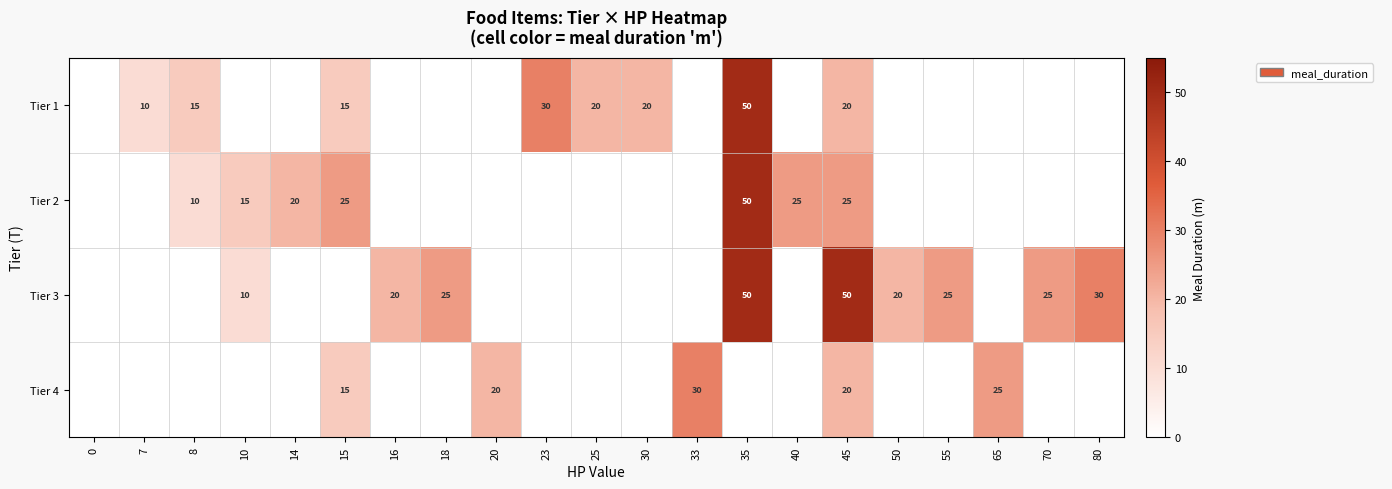

The value of Tier 2 at 10 is 7. True or false?

False